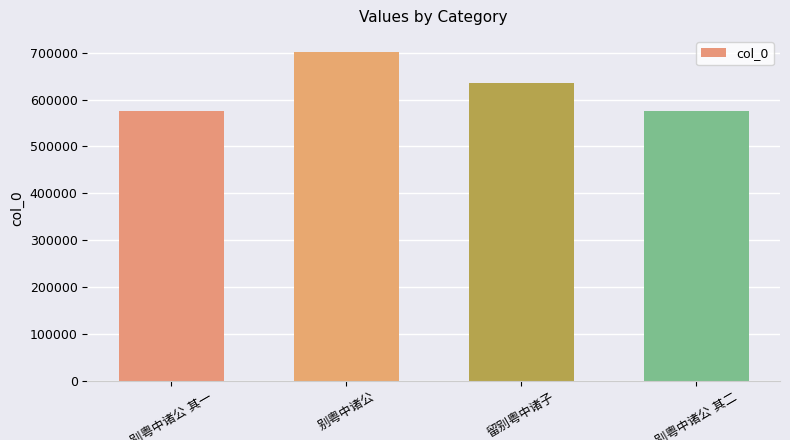

What is the difference between the maximum and second lowest values?

125176